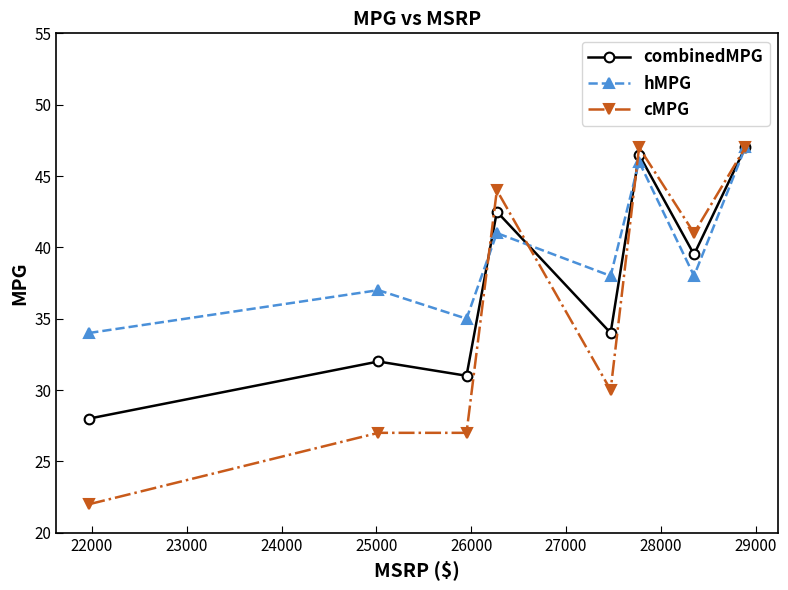

What is the value of the combinedMPG point at the 4th from the left?

42.5